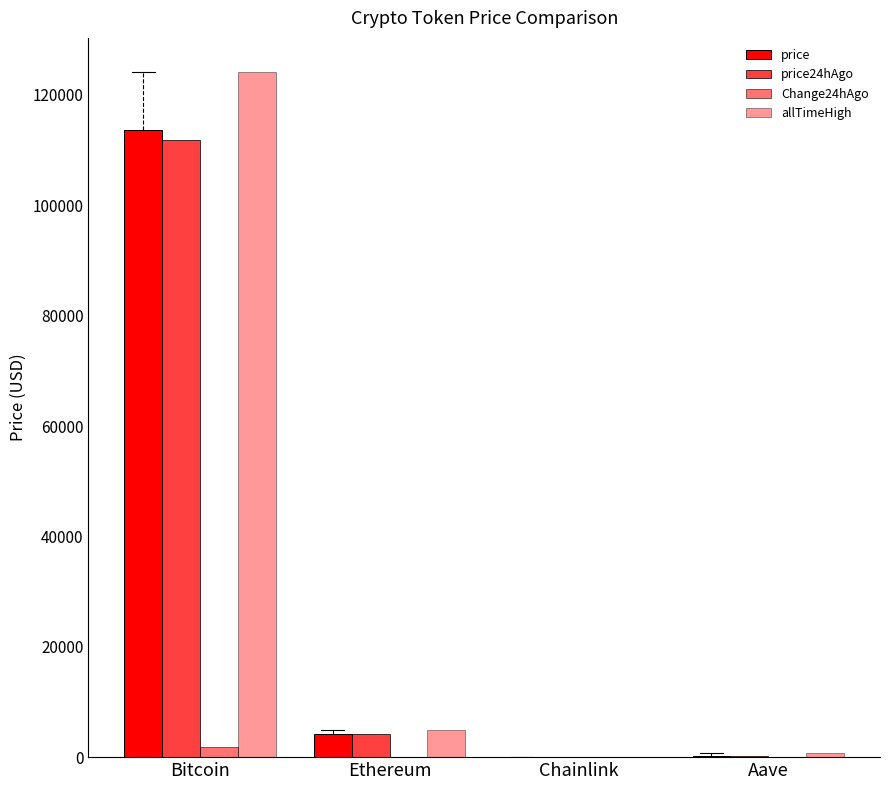

What position from the right is Aave?

1